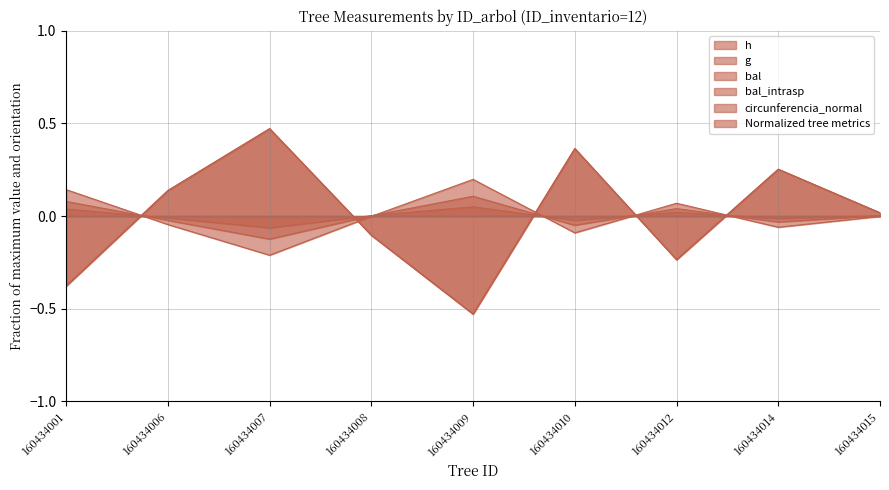

The value of g at 160434008 is -0.0. True or false?

True